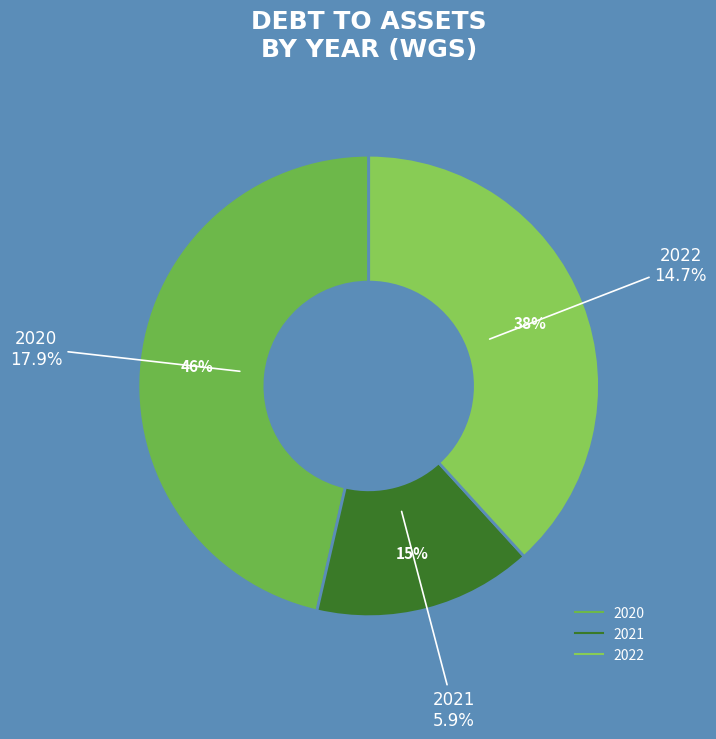

Does any single category account for the majority?

No